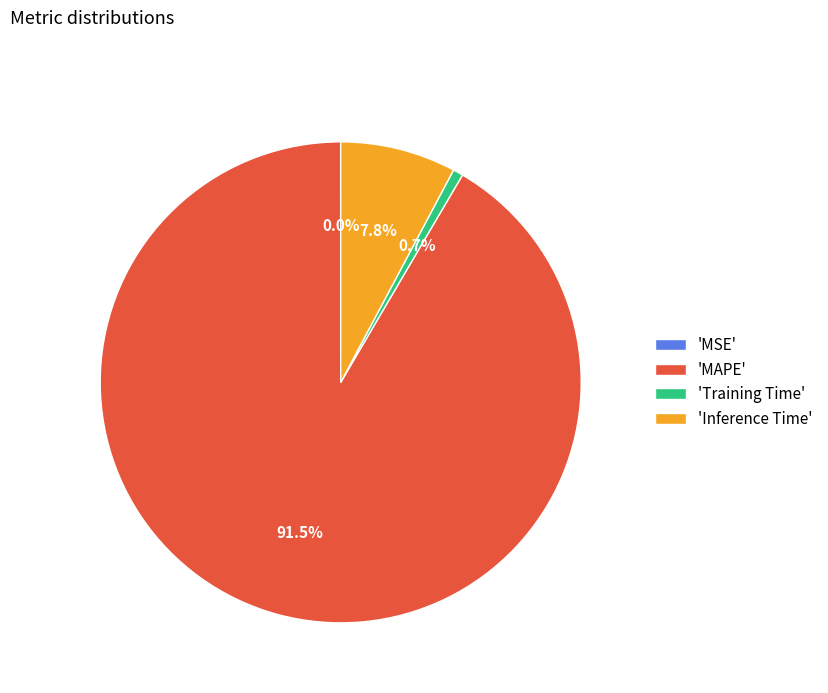

How much of the chart is everything except 'Training Time'?

99.3%